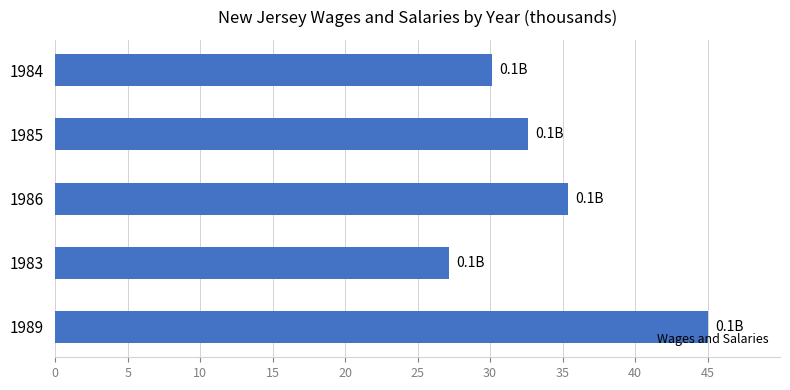

Which has a higher value, 1984 or 1983?

1984